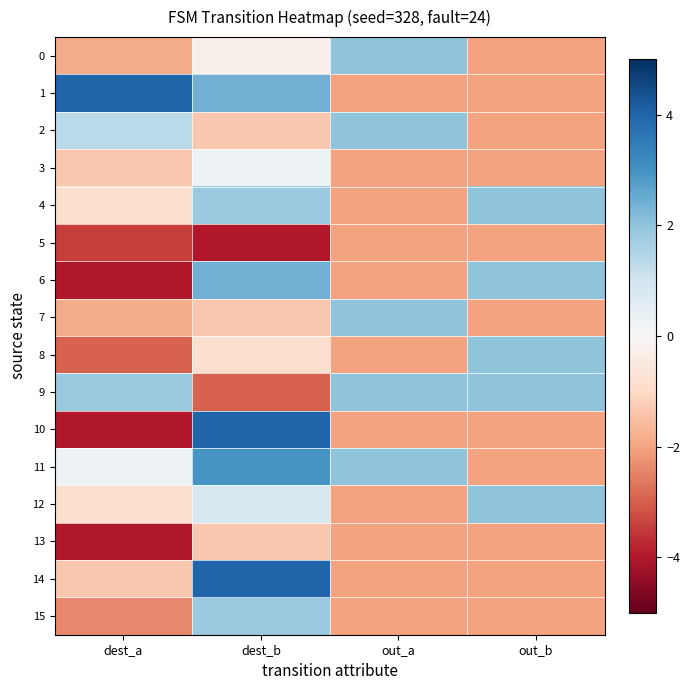

Rank the series by their maximum value, from highest to lowest.

1, 10, 14, 11, 6, 0, 2, 4, 7, 8, 9, 12, 15, 3, 13, 5